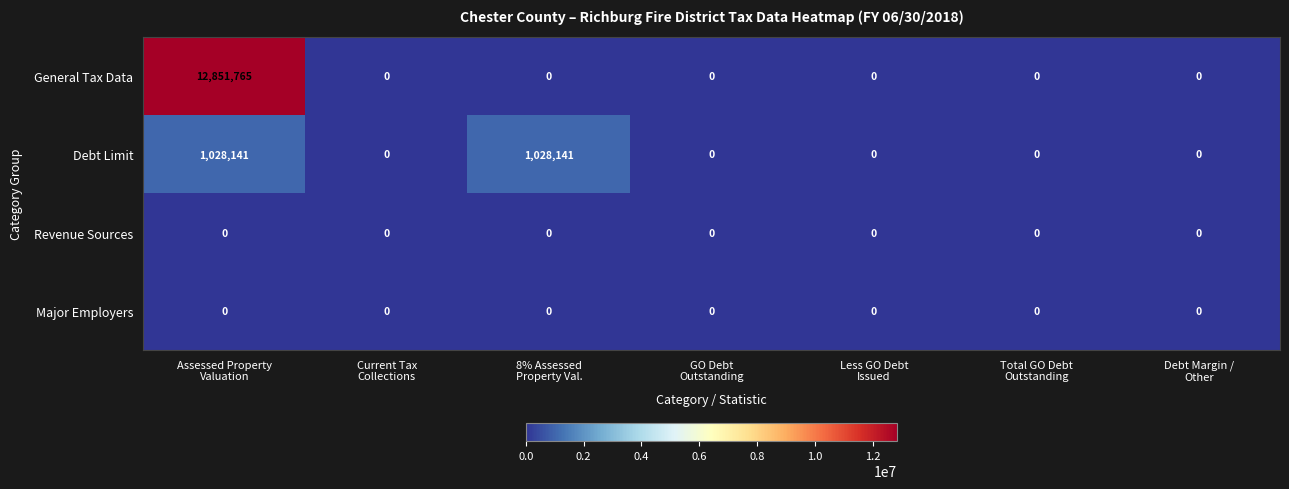

Which series has the largest range (max minus min)?

General Tax Data